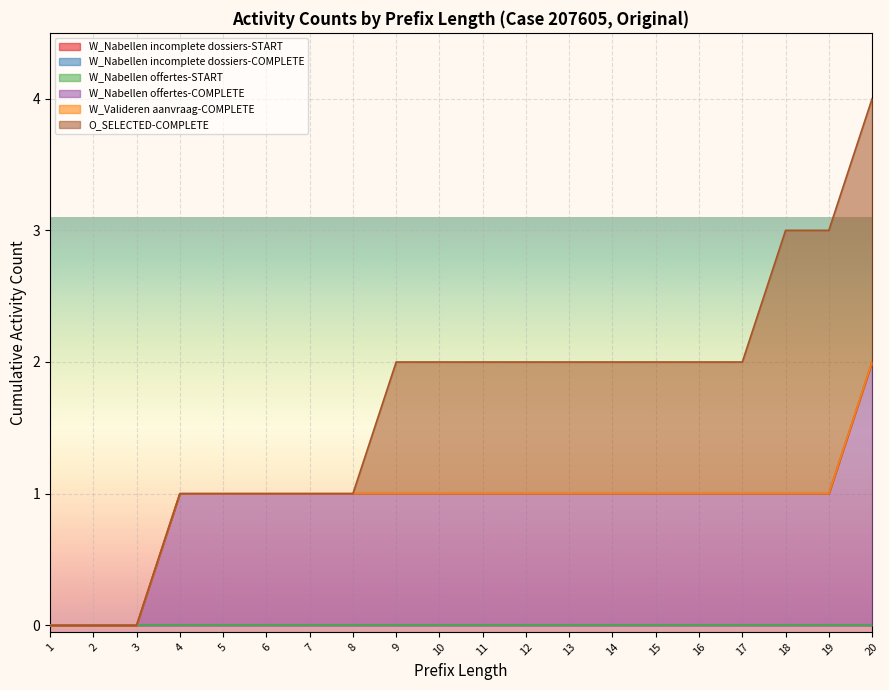

True or false: O_SELECTED-COMPLETE has more than 0 interior local peaks.

False